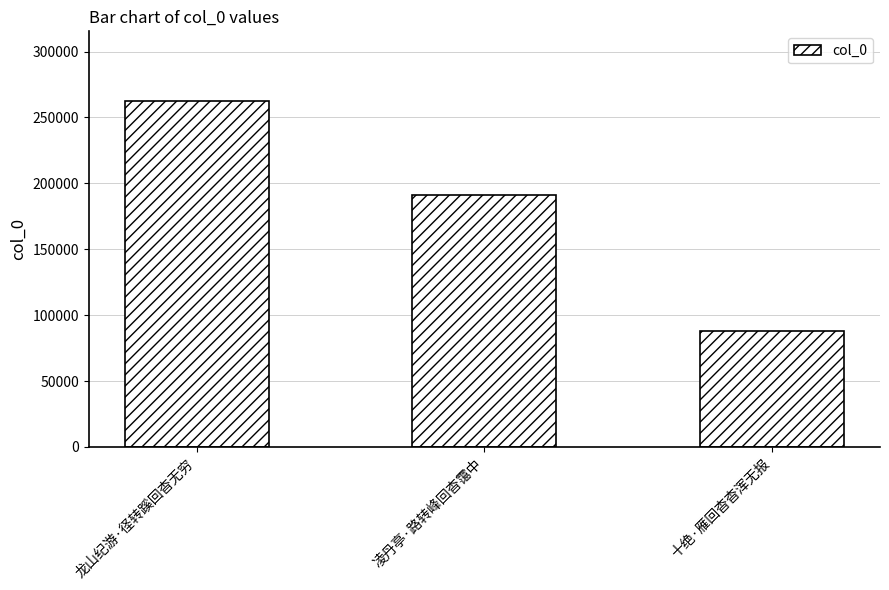

Rank the categories by value from lowest to highest.

十绝·雁回杳杳浑无报, 凌丹亭·路转峰回杳霭中, 龙山纪游·径转蹊回杳无穷